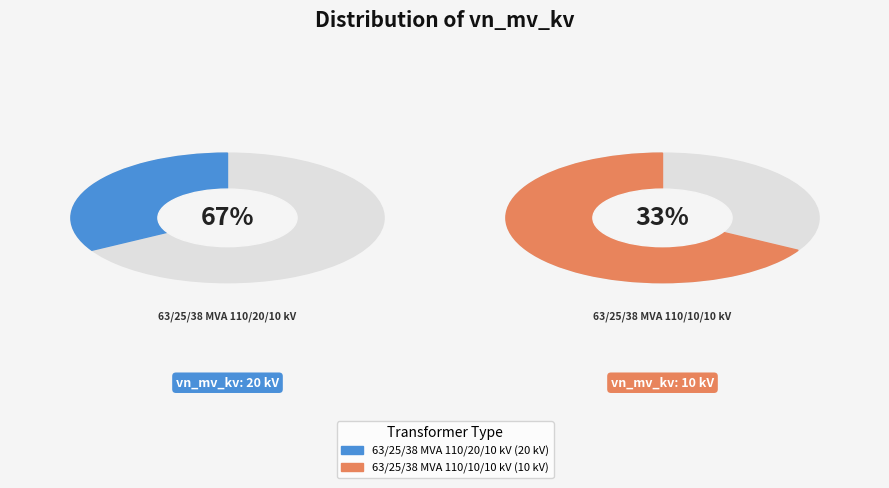

Which slice is the largest?

63/25/38 MVA 110/20/10 kV